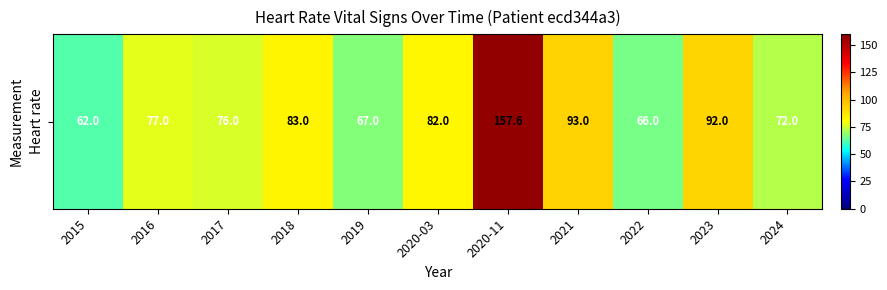

List the labels in order of value, smallest first.

2015, 2022, 2019, 2024, 2017, 2016, 2020-03, 2018, 2023, 2021, 2020-11